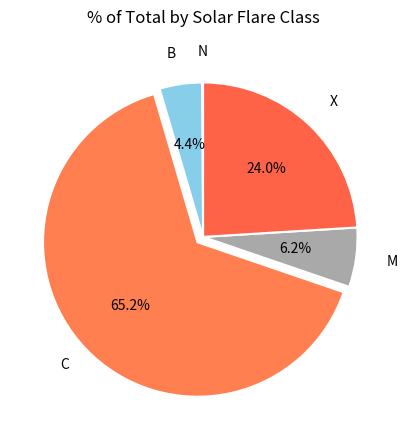

What portion of the pie excludes M?

93.8%